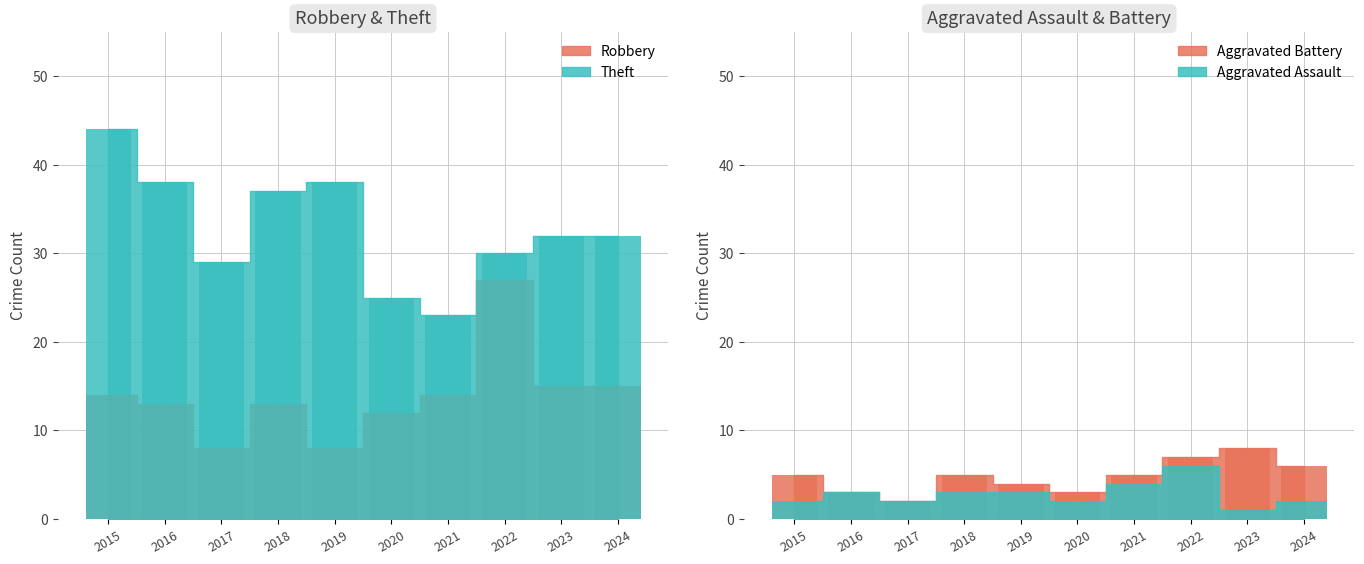

What is the minimum value for Robbery?

8